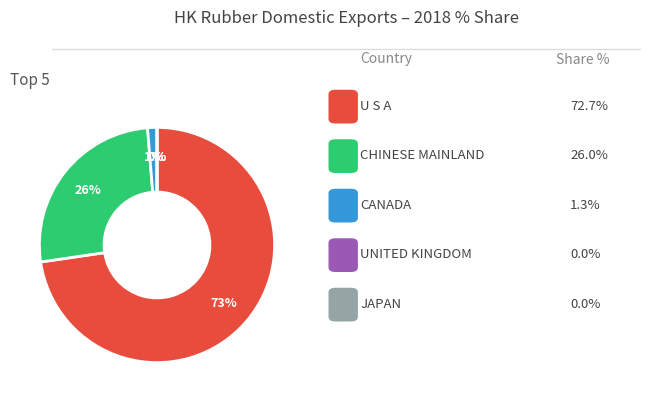

What percentage do U S A and CHINESE MAINLAND together represent?

98.7%